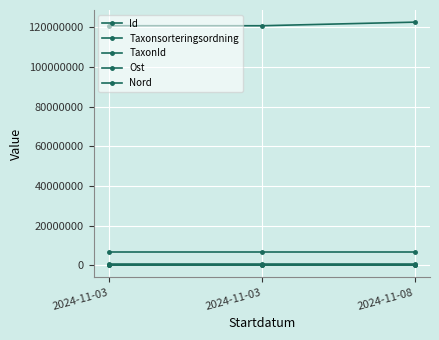

Reading right to left, transcribe all the data shown in this chart.

Id: 122649201	120837476	120837423
Taxonsorteringsordning: 95136	79219	94747
TaxonId: 2180	6453	2170
Ost: 563255	563173	563173
Nord: 6516262	6516228	6516228